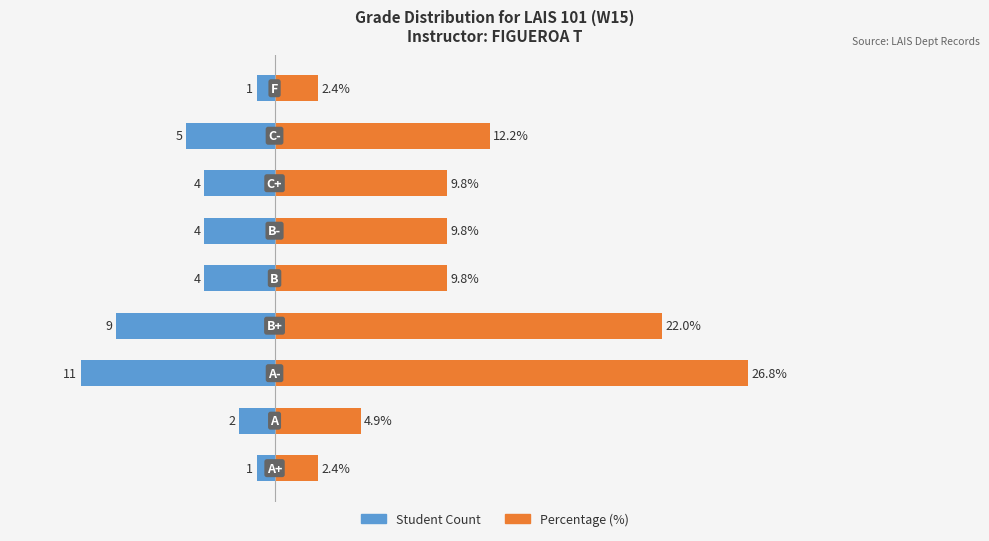

What are all the series names shown in the legend?

Student Count, Percentage (%)